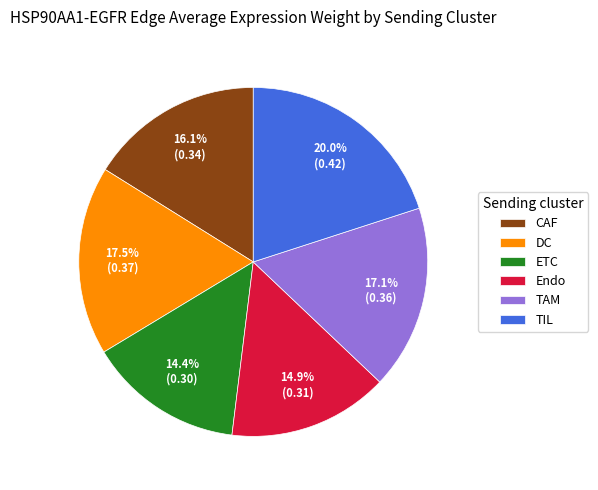

Does DC account for over 50% of the chart?

No